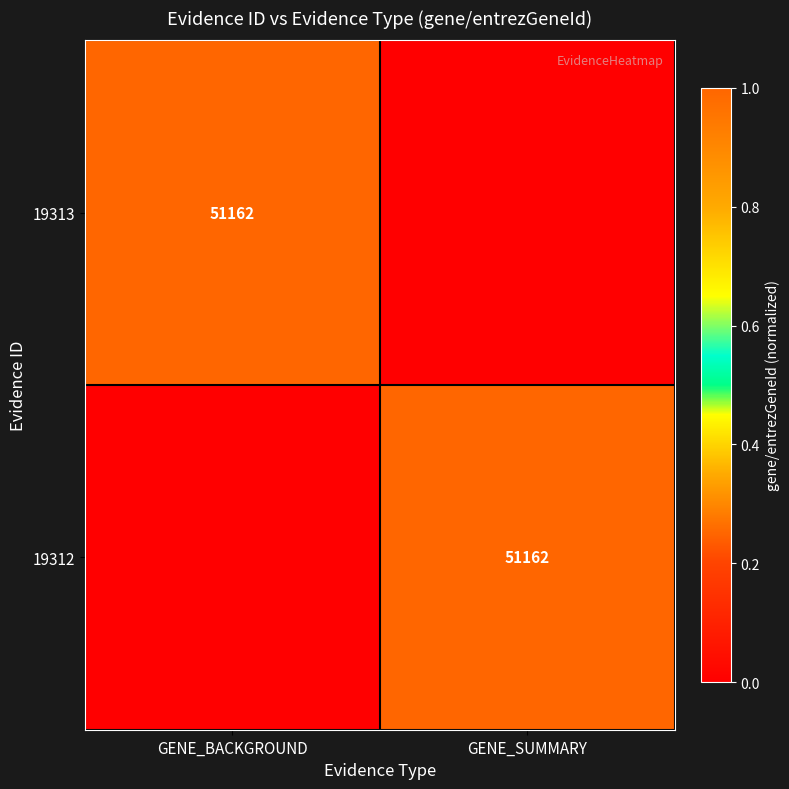

Which category has the lowest value across all series?

GENE_SUMMARY